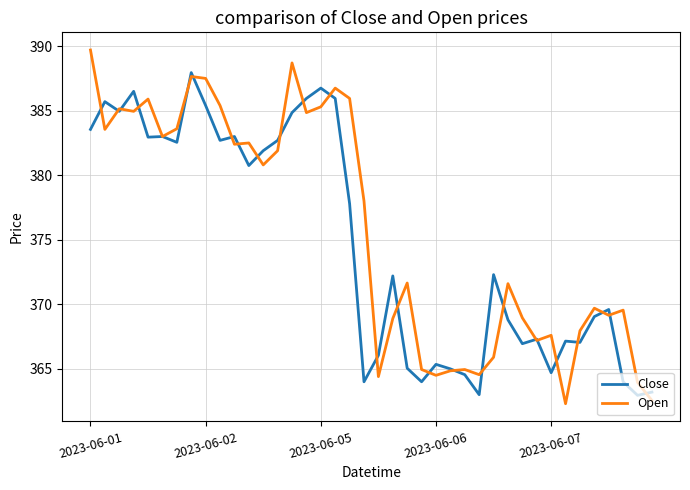

How many lines are shown in the chart?

2